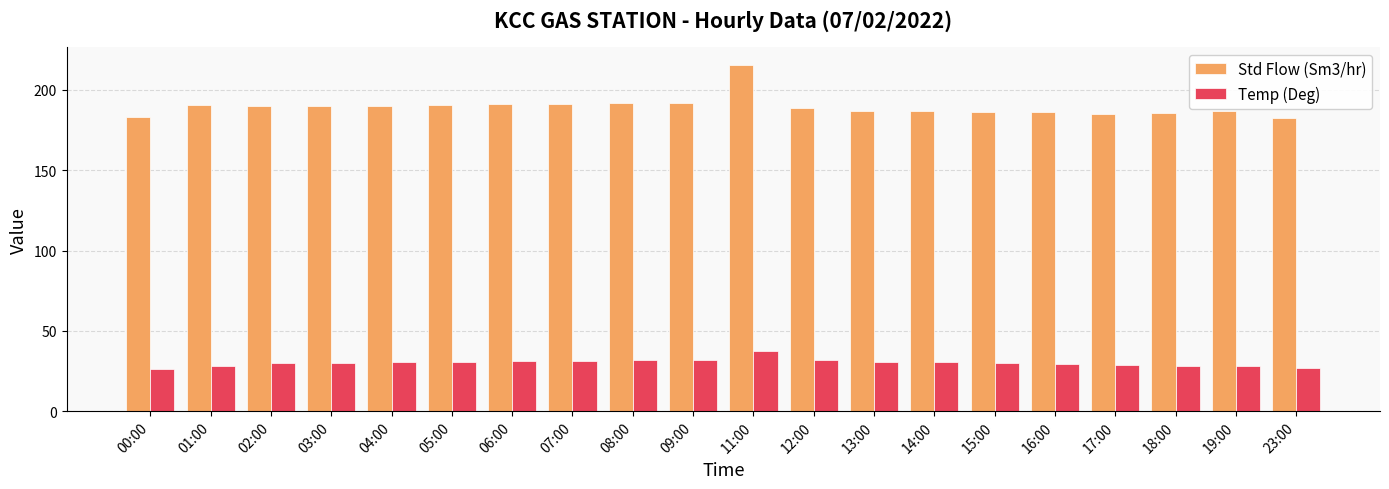

How many bars are there in total?

40